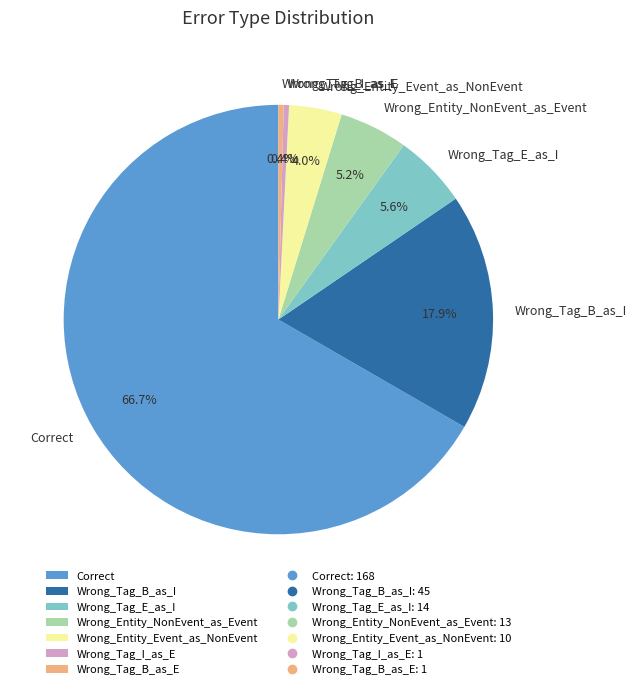

What percentage is the Correct slice, to the nearest percent?

67%